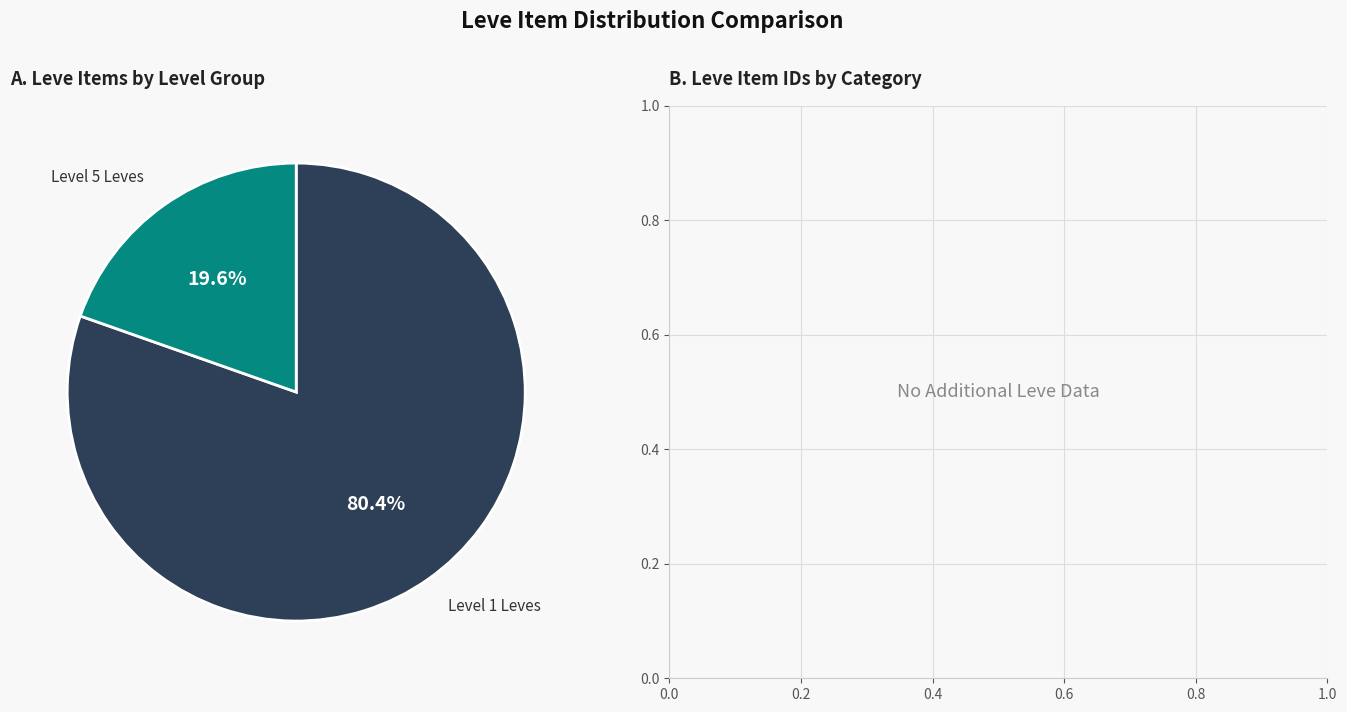

Is there any slice that represents more than half of the pie?

Yes